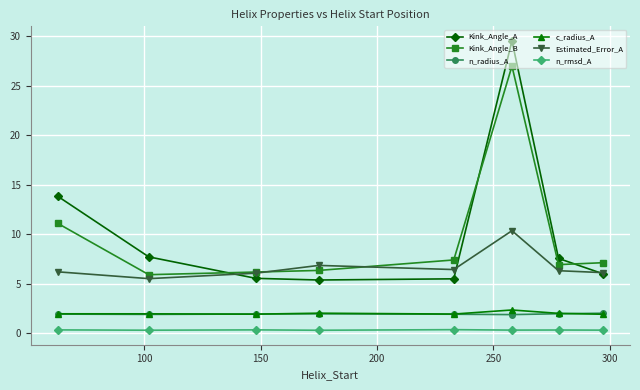

Which series has the largest range (max minus min)?

Kink_Angle_A